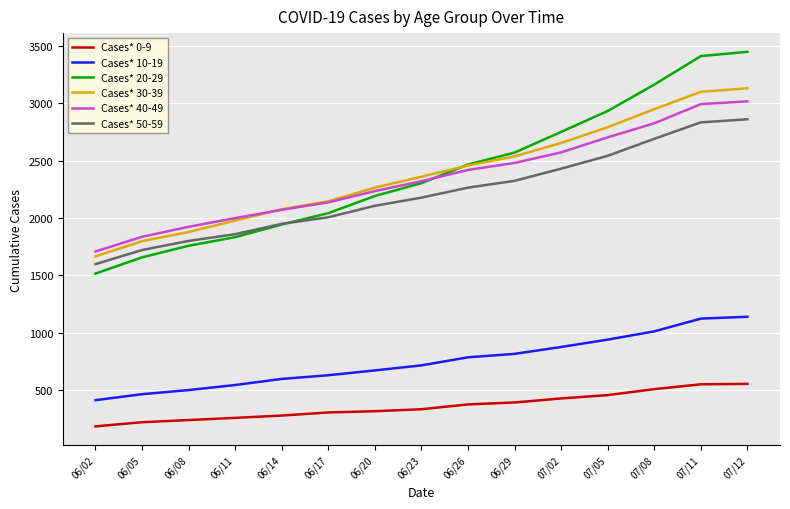

True or false: Cases* 20-29 and Cases* 10-19 cross at least once.

False